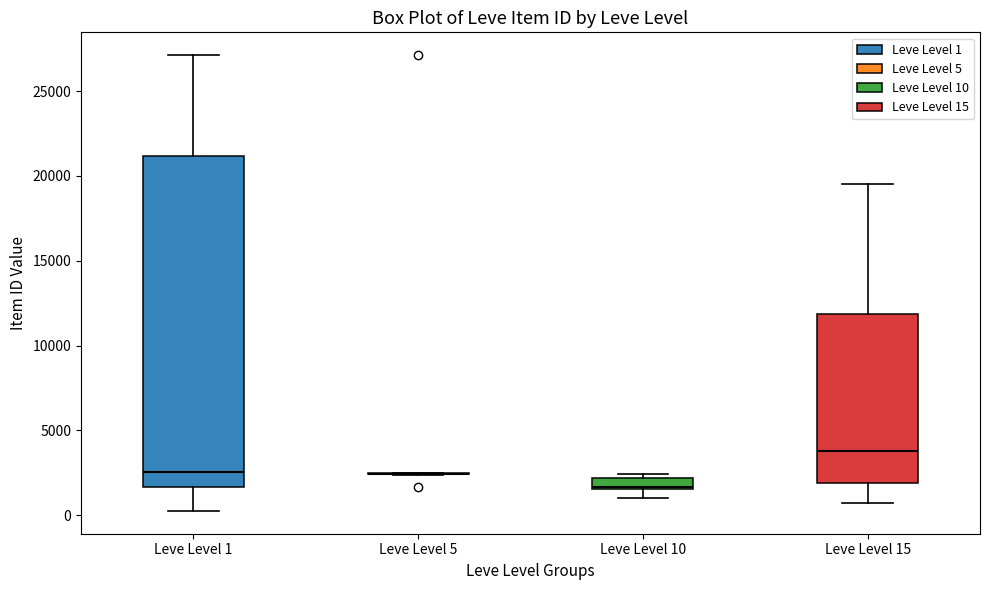

Where does the upper whisker of the box for Leve Level 1 end on the y-axis? The values are not printed on the chart, so give them approximately, as read against the axis.

27000